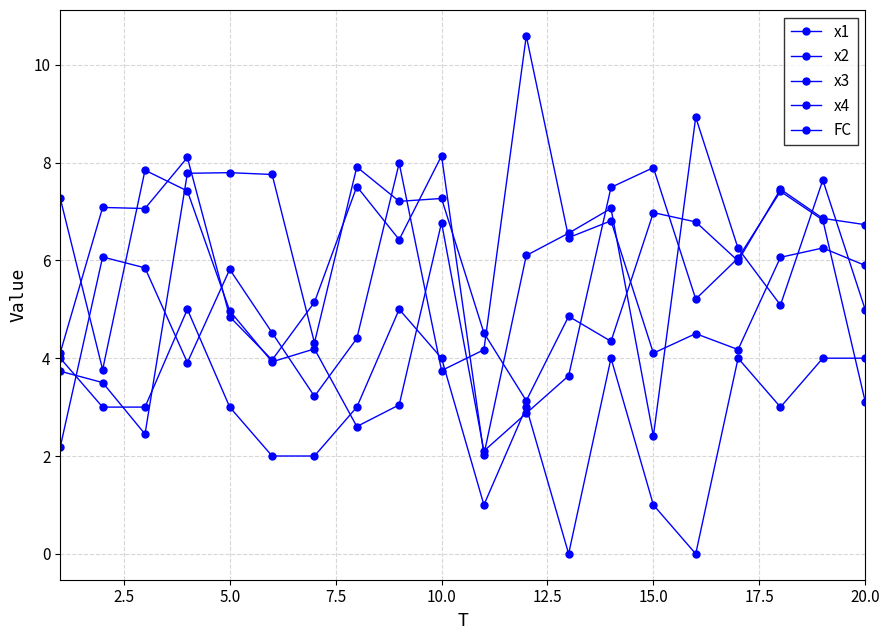

How many lines are shown in the chart?

5